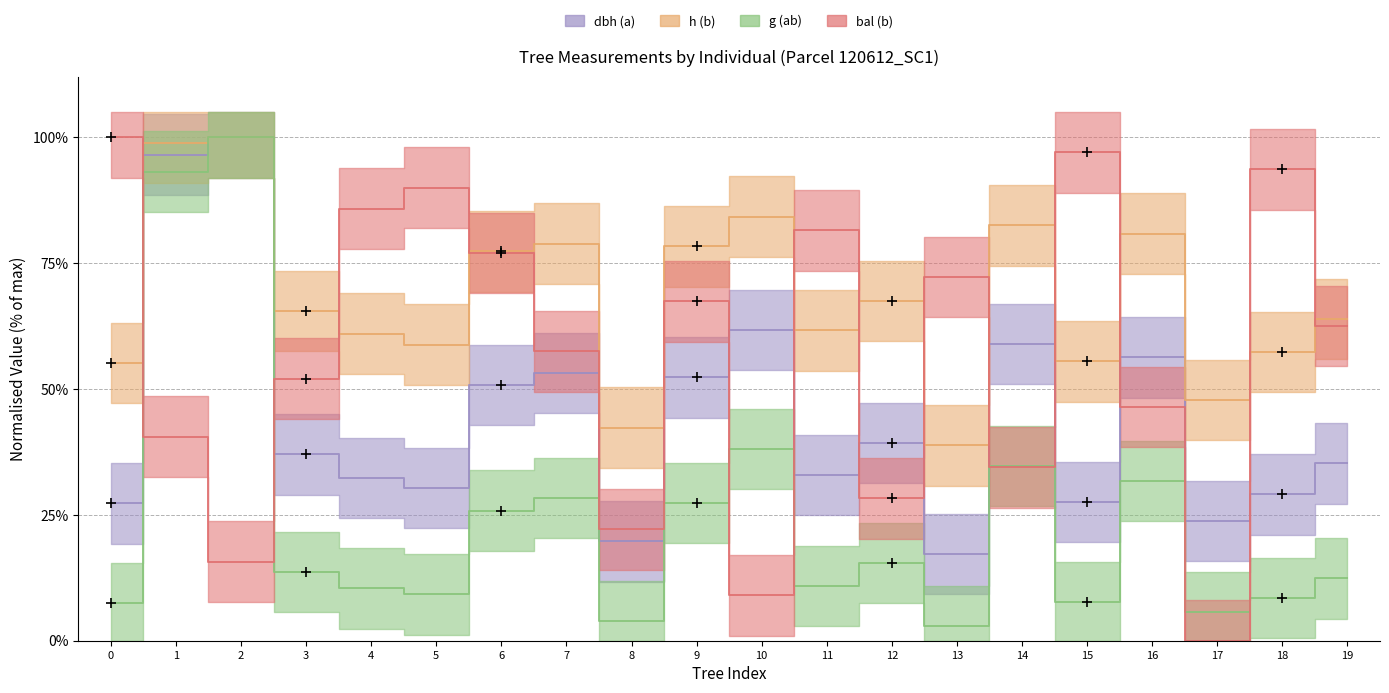

Where is bal (b) nearest to the value 50?

3